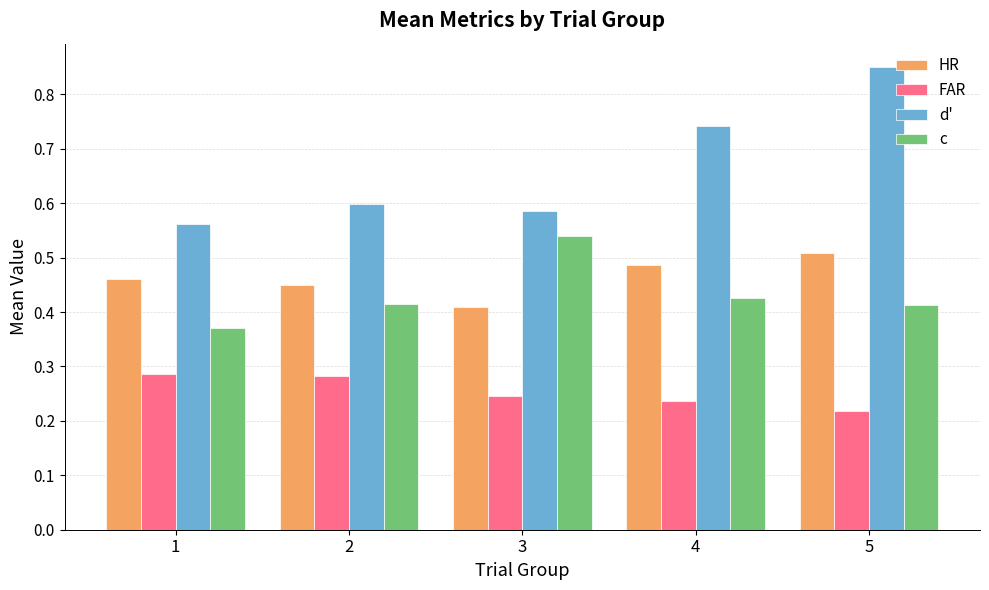

Which series has the widest spread of values?

d'